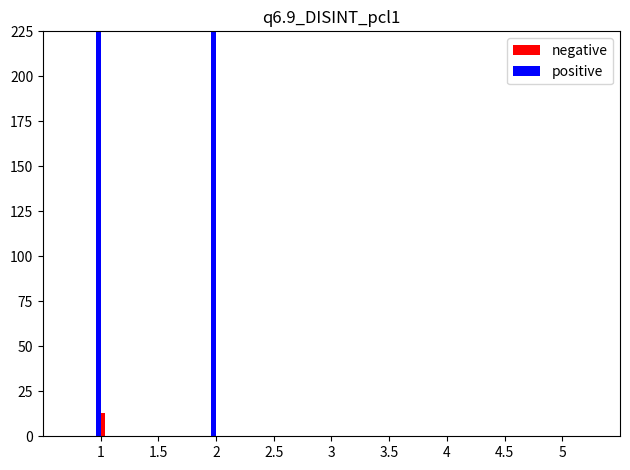

Between 2 and 3, which is larger?

2